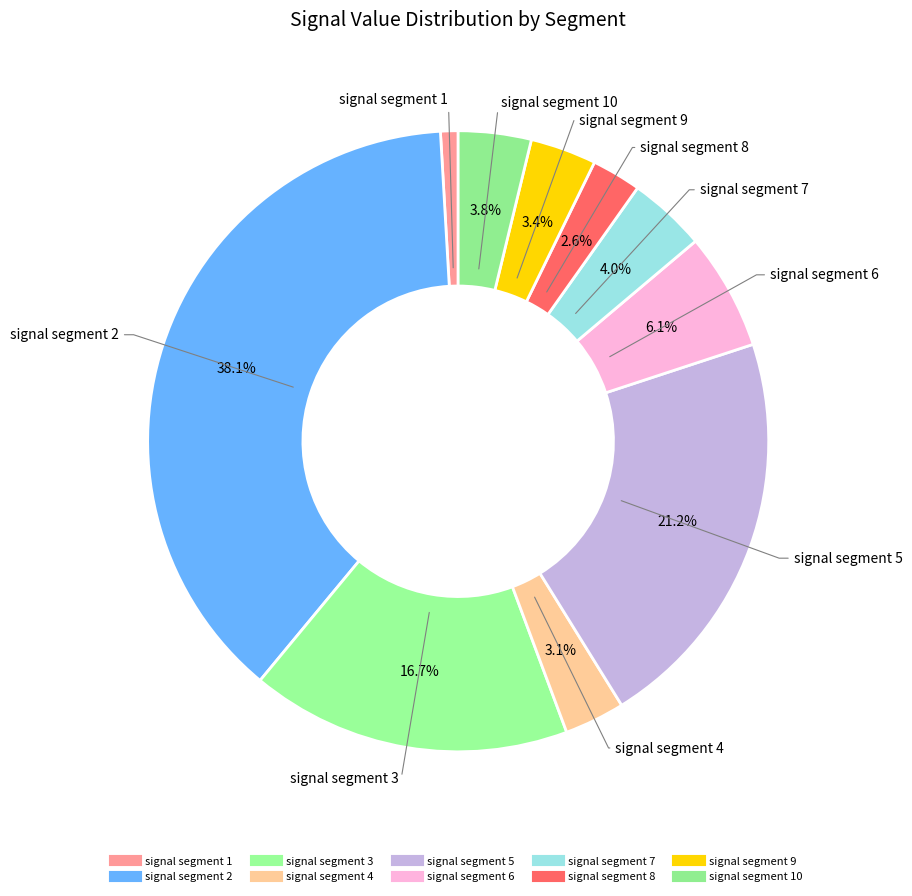

Which category has the smallest portion of the pie?

signal segment 1